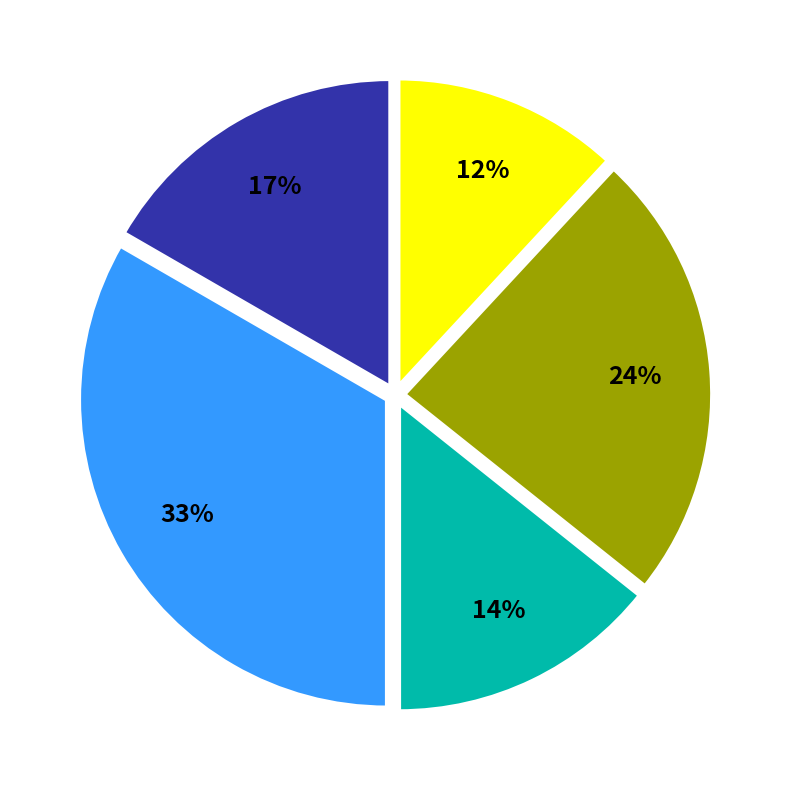

To the nearest percent, what is the average slice percentage?

20%